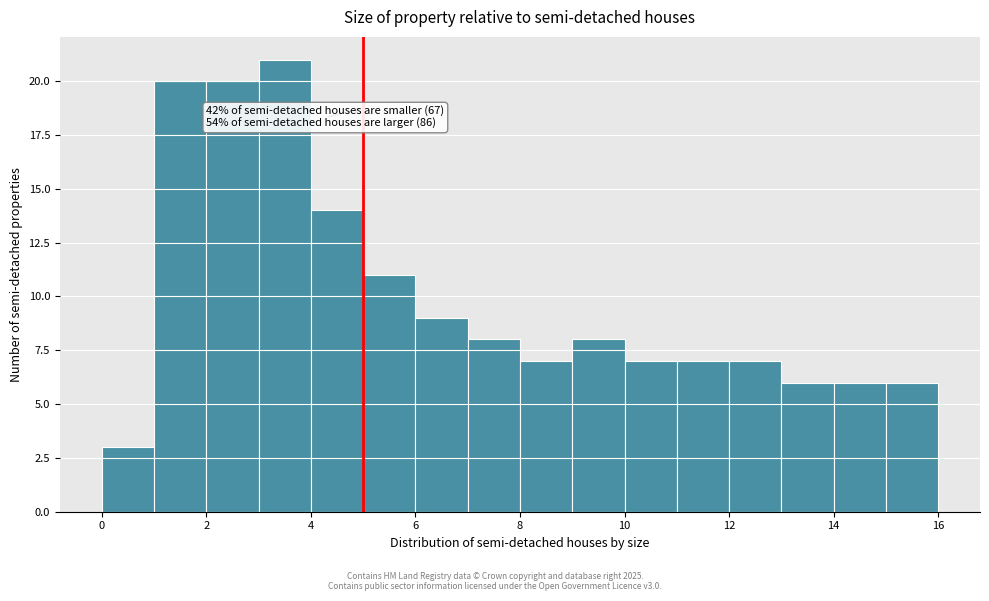

Over which range of the x-axis is the bar tallest?

3 to 4